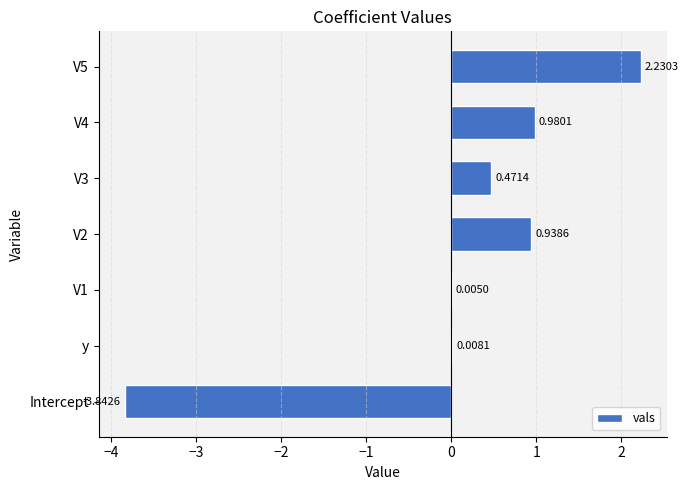

What is the sum of the values at Intercept and V4?

-2.9